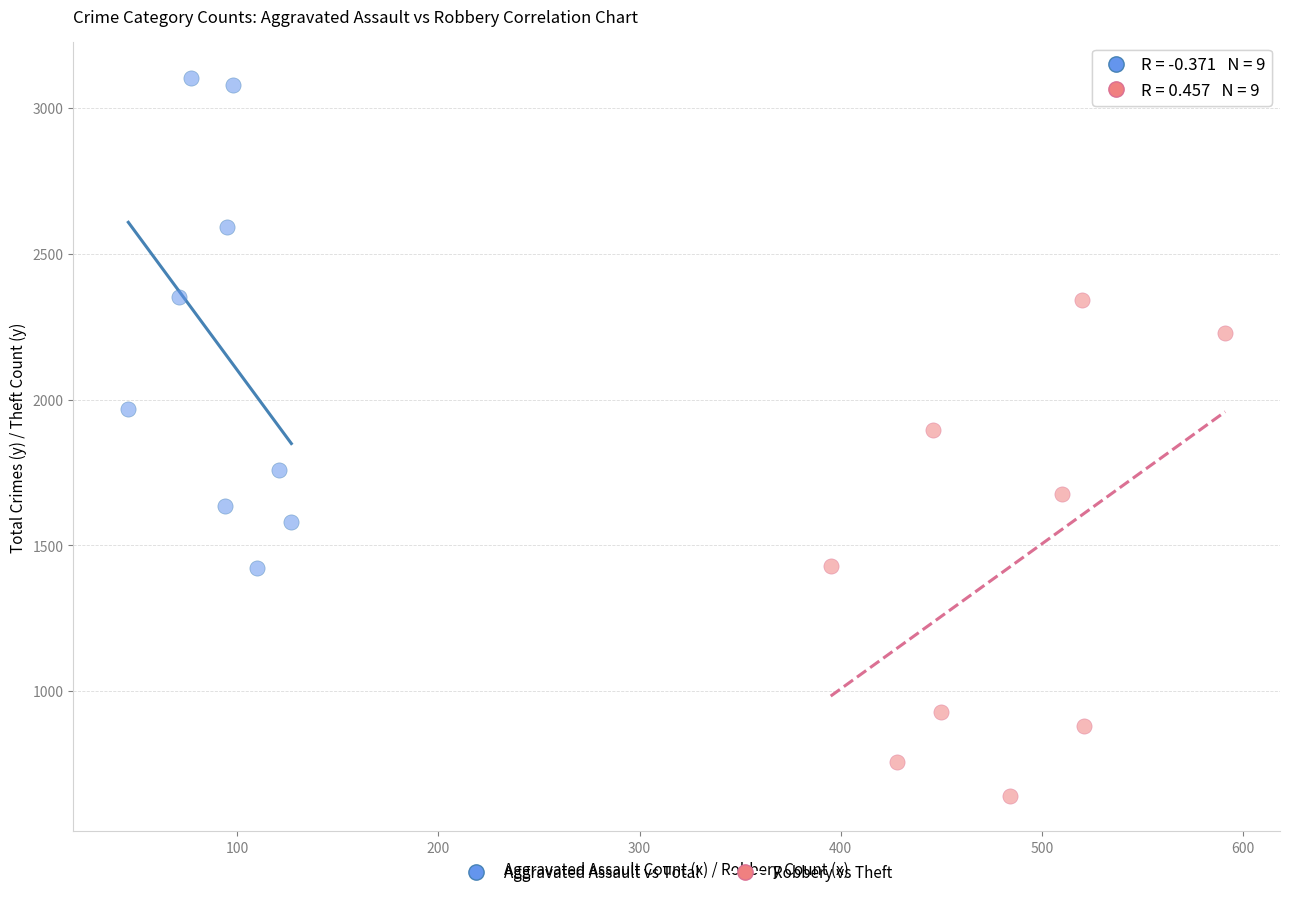

Which series contains the lowest Y value?

Robbery vs Theft